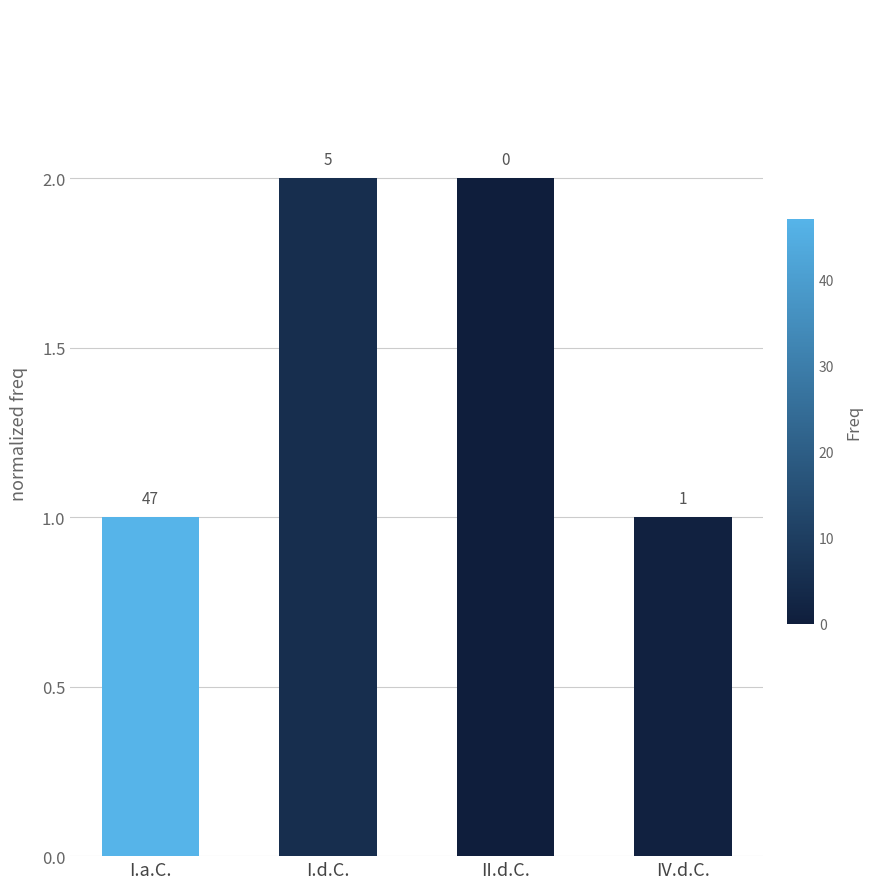

Is it true that the value at IV.d.C. is 1?

True